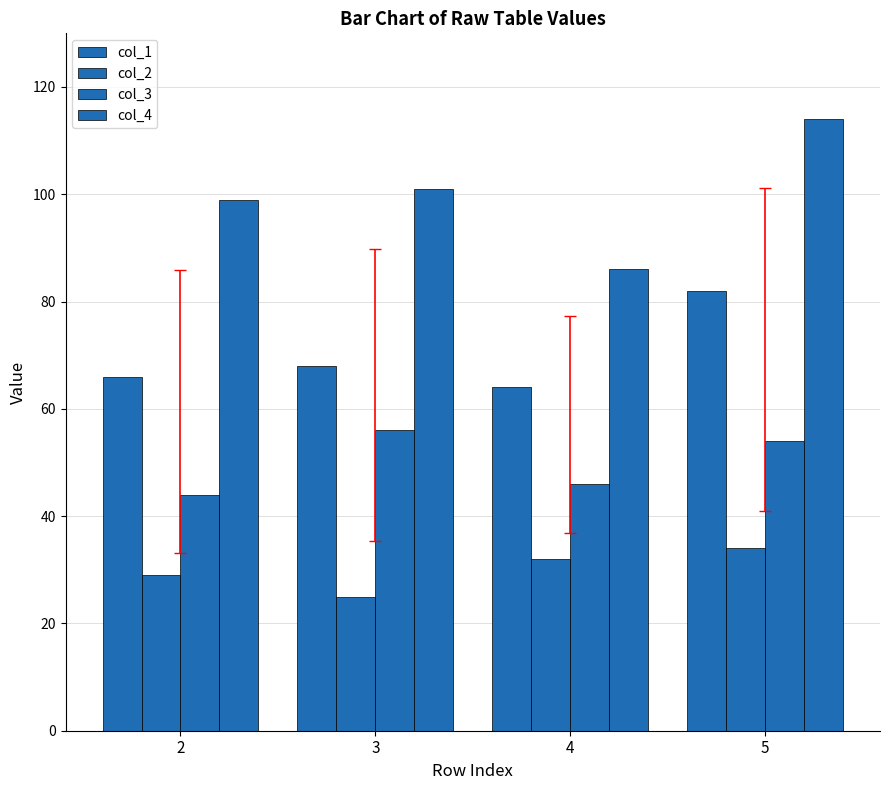

Does the chart contain any negative values?

No